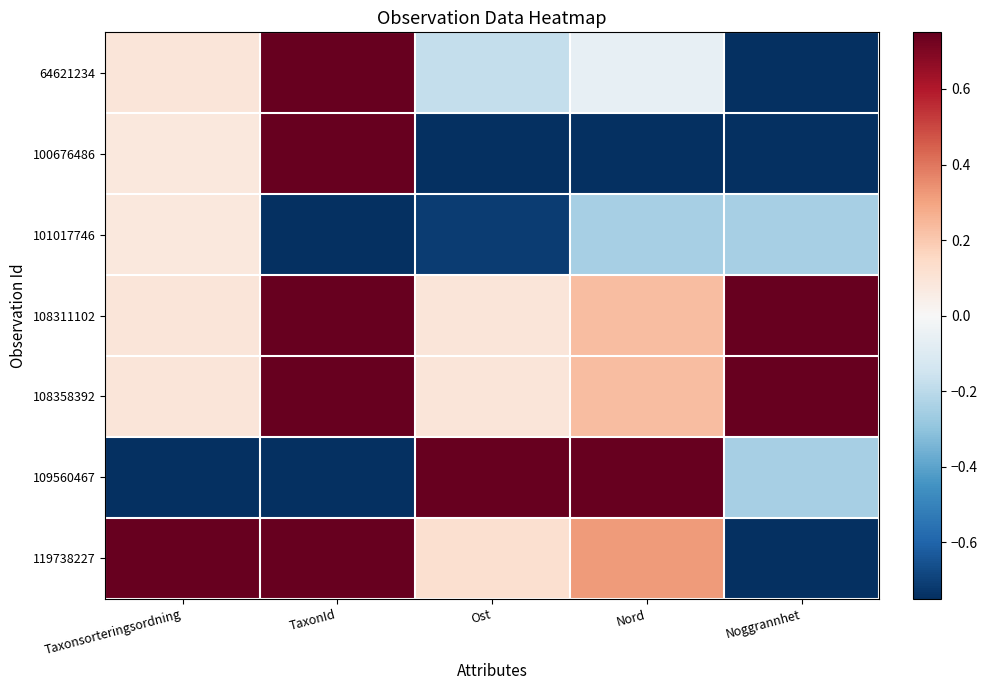

What is the total value across all series at TaxonId?

2.1